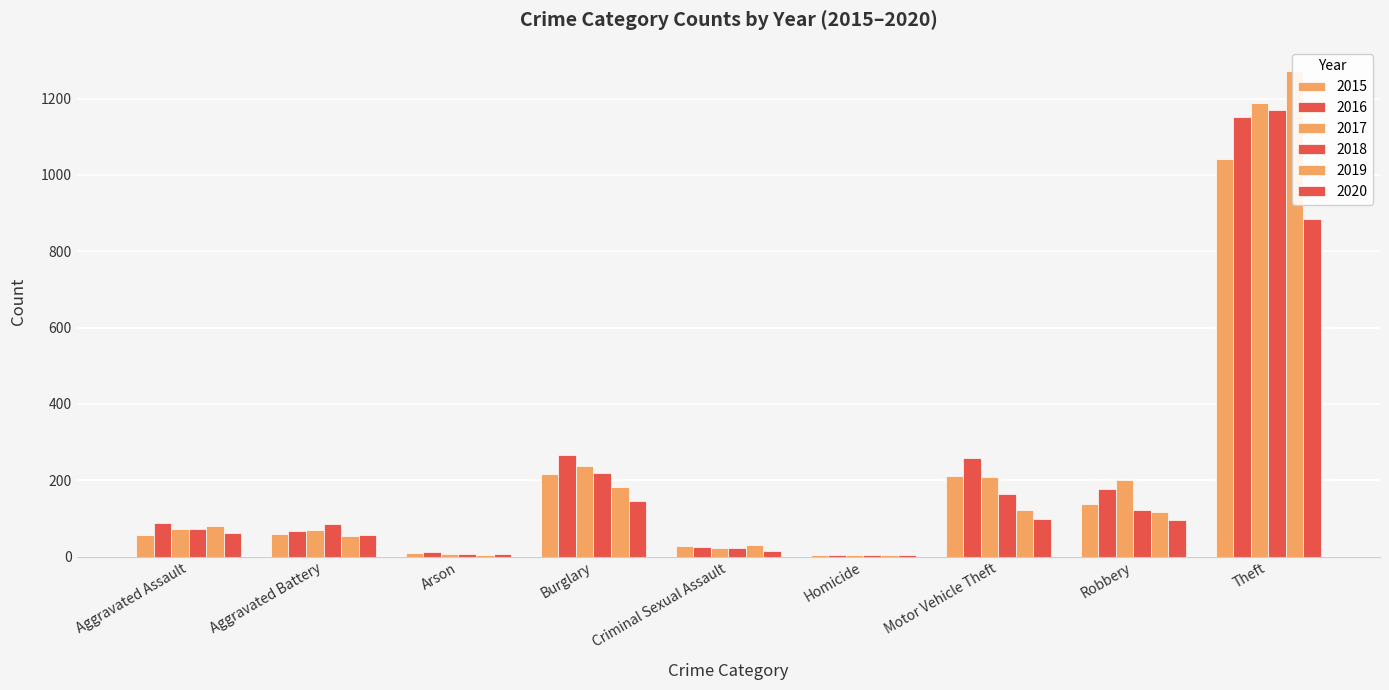

Between Motor Vehicle Theft and Homicide, which is larger?

Motor Vehicle Theft